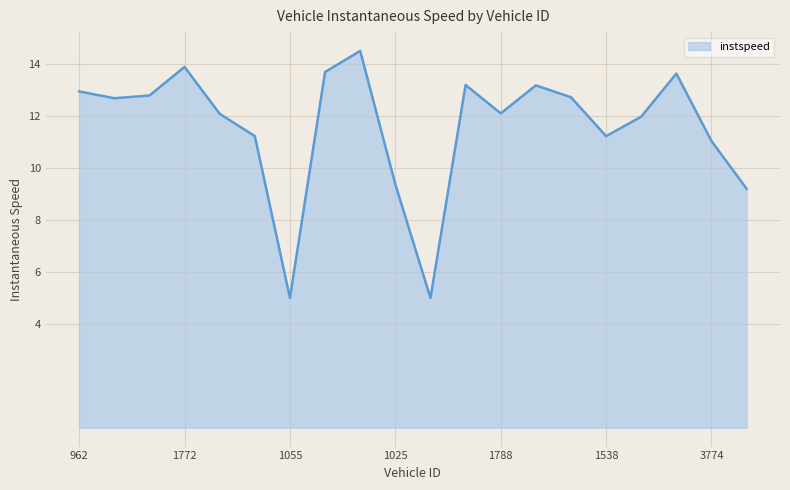

What is the greatest value displayed?

14.5